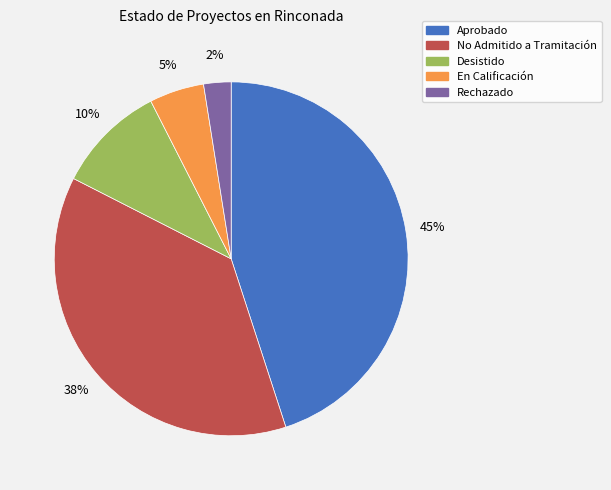

To the nearest percent, what is the average slice percentage?

20%